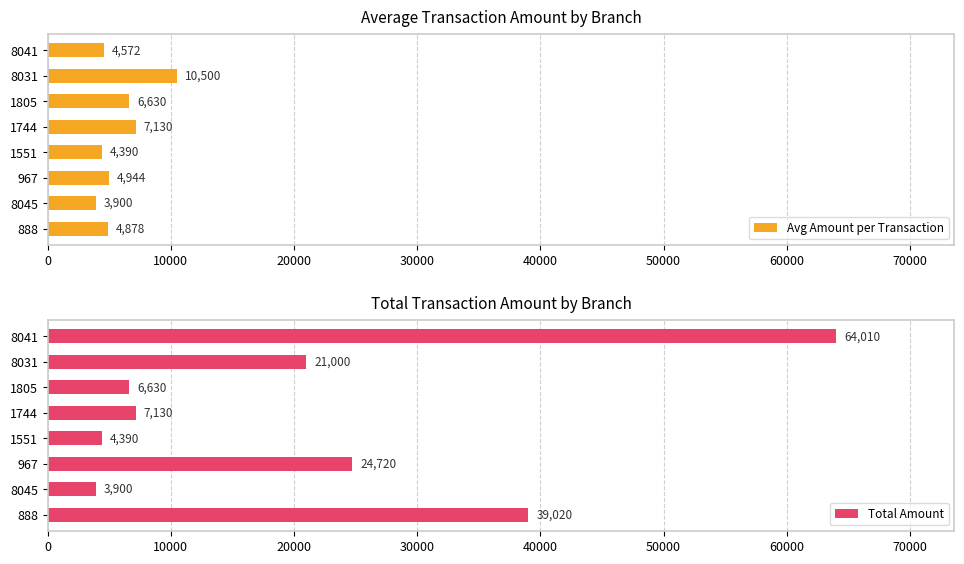

What is the sum of all Total Amount values?

170800